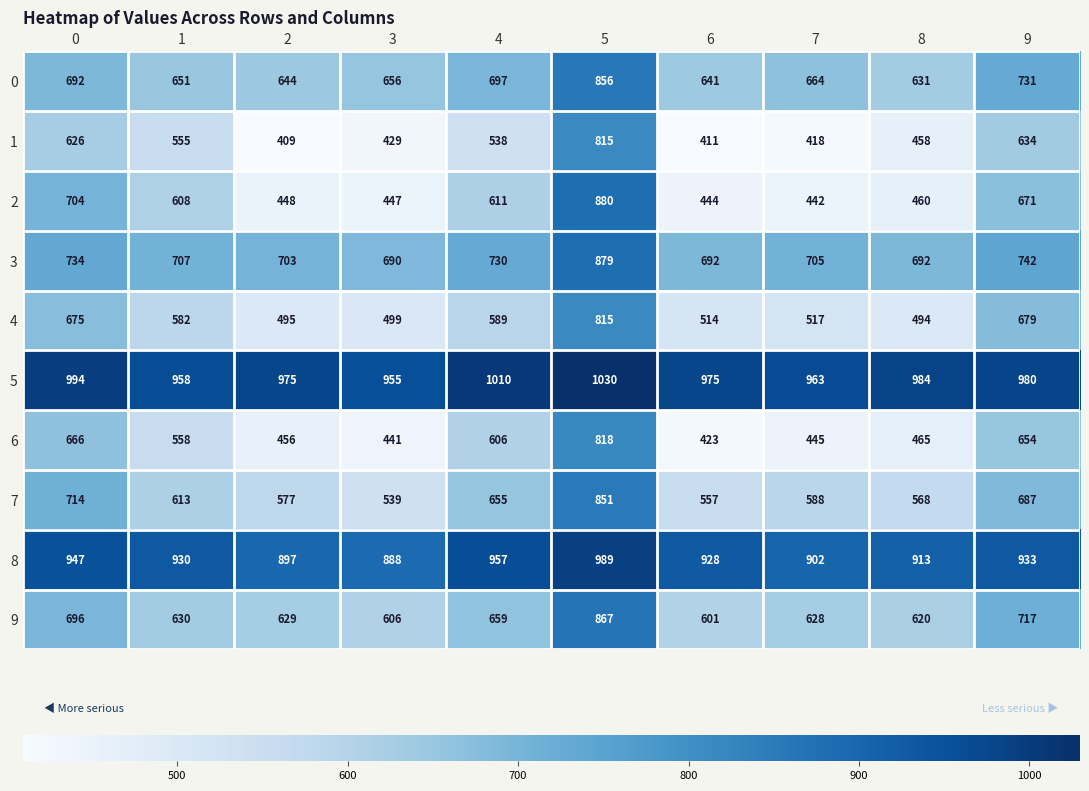

What is the sum of the 5 values at 9 and 0?

1974